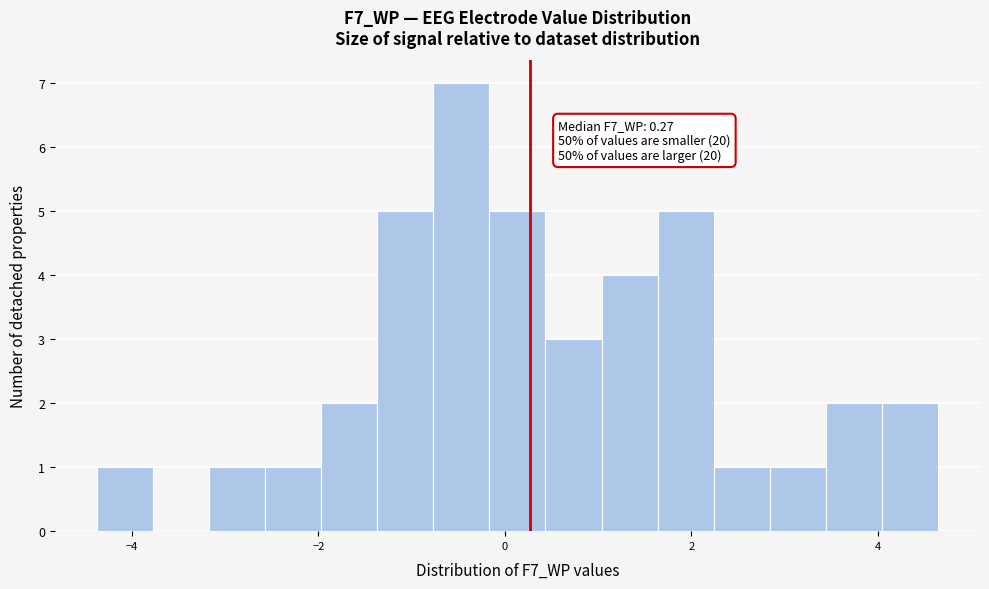

Read against the x-axis, roughly where is the centre of the tallest bar?

-0.4